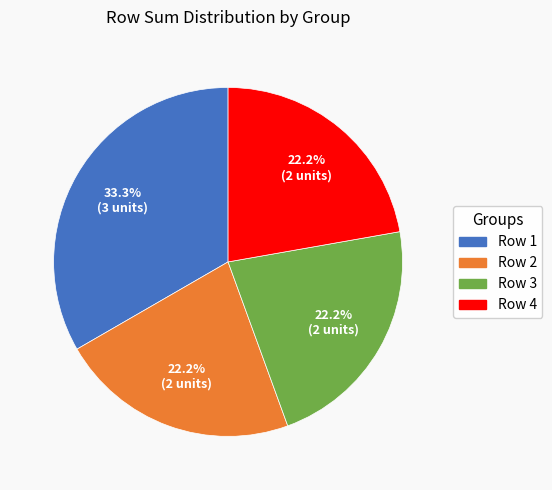

How many slices are in this pie chart?

4